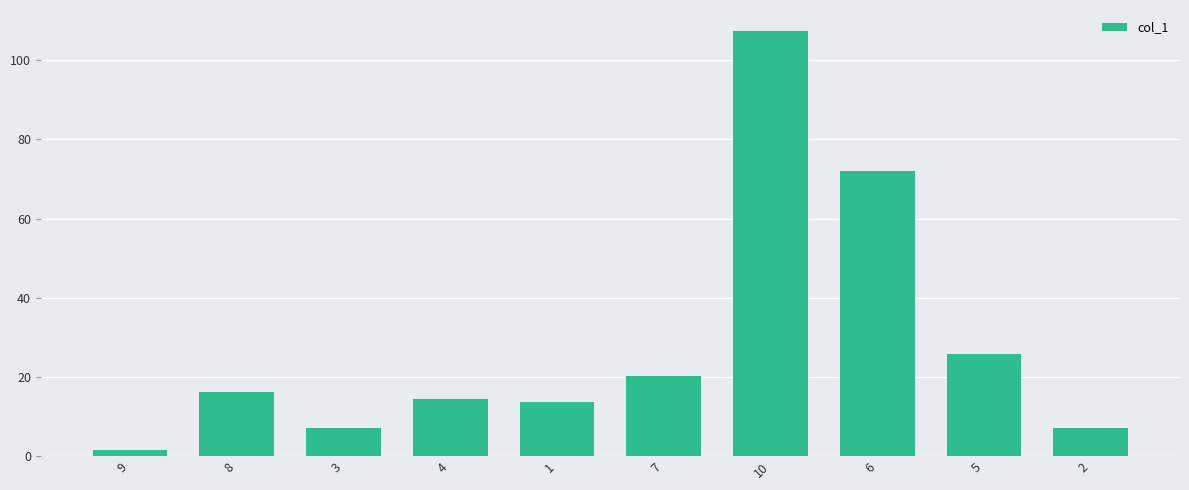

What is the value of the 5th bar from the left?

13.6